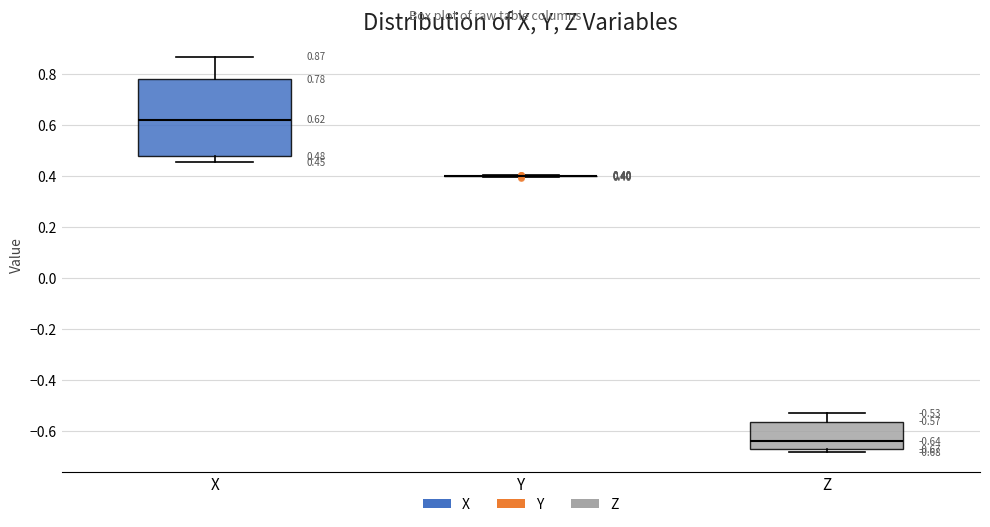

Which box is the tallest, from its lower edge to its upper edge?

X